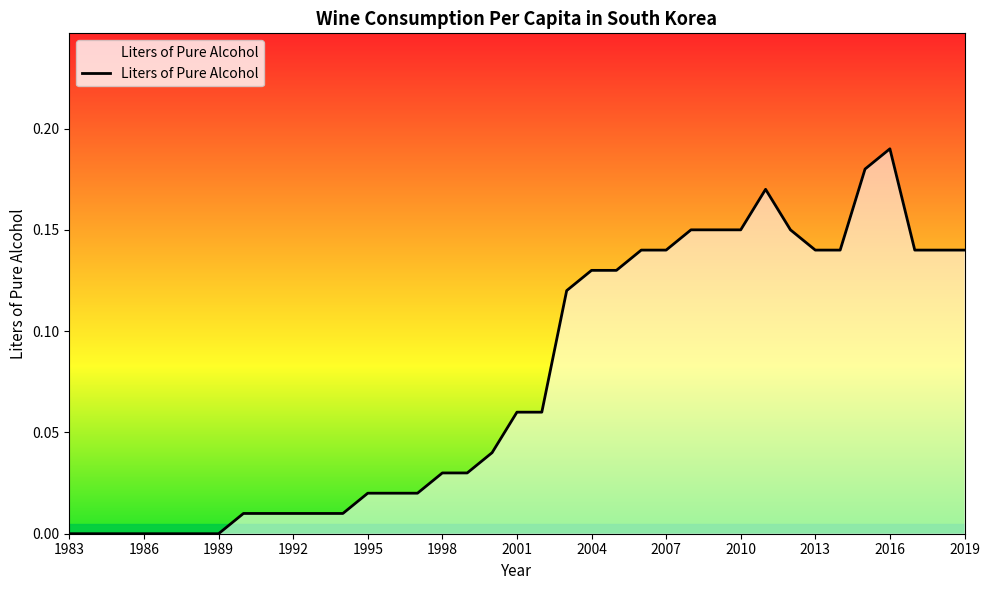

How many lines are shown in the chart?

1